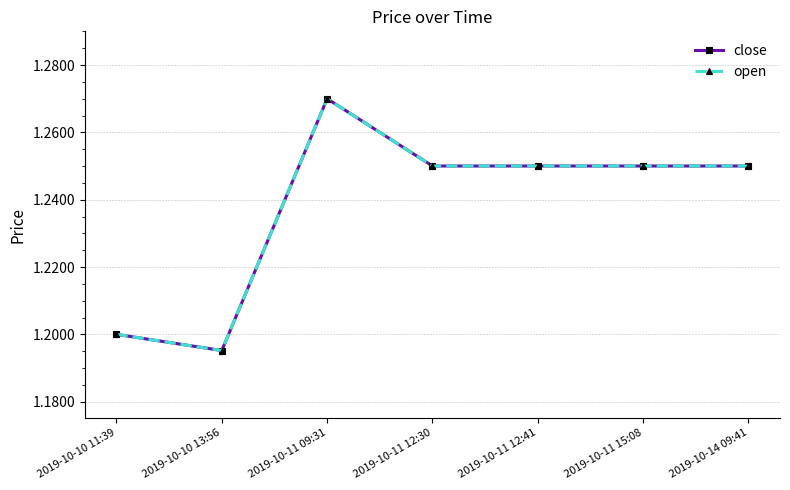

Does the chart have visible grid lines?

Yes